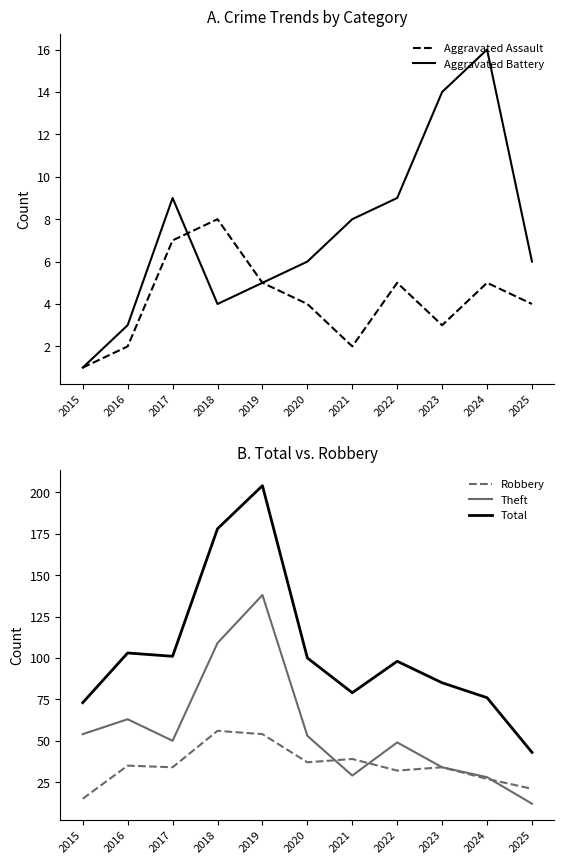

What is the sum of all Theft values?

619